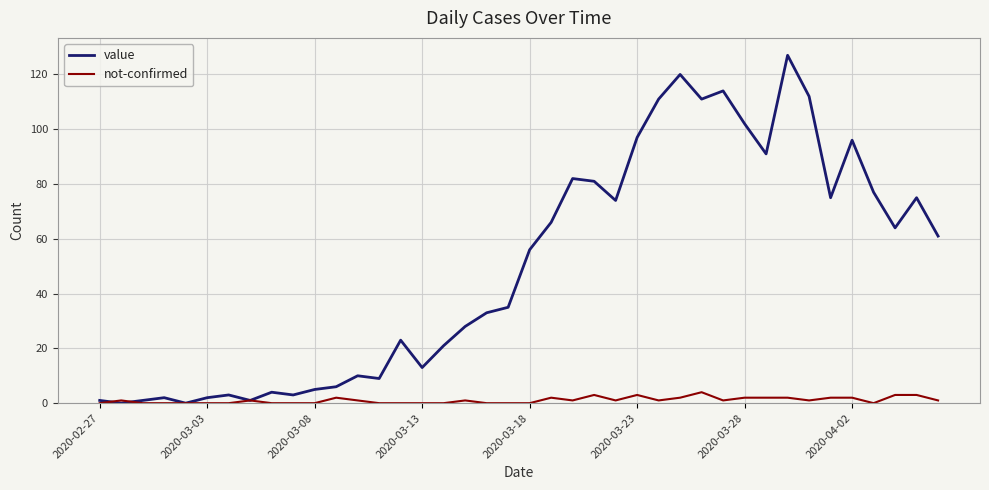

What is the greatest value displayed?

127